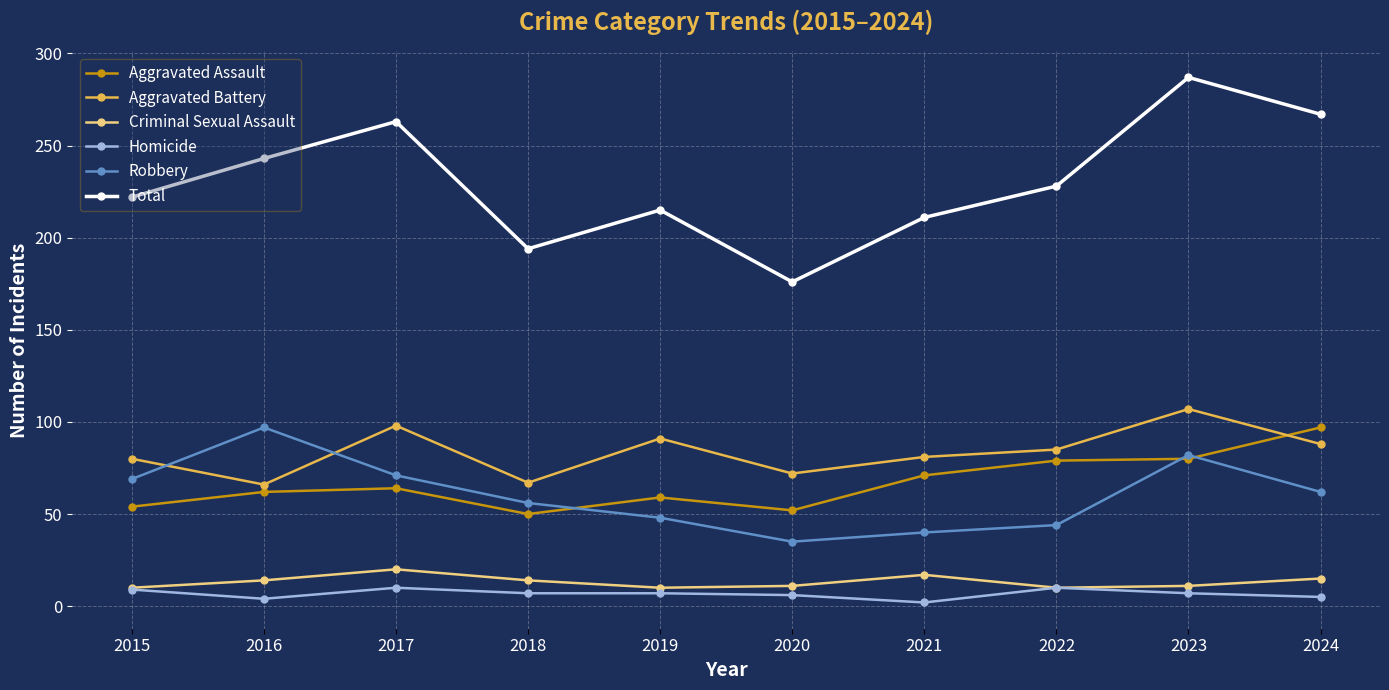

What is the difference between the maximum and minimum values in the Aggravated Battery series?

41